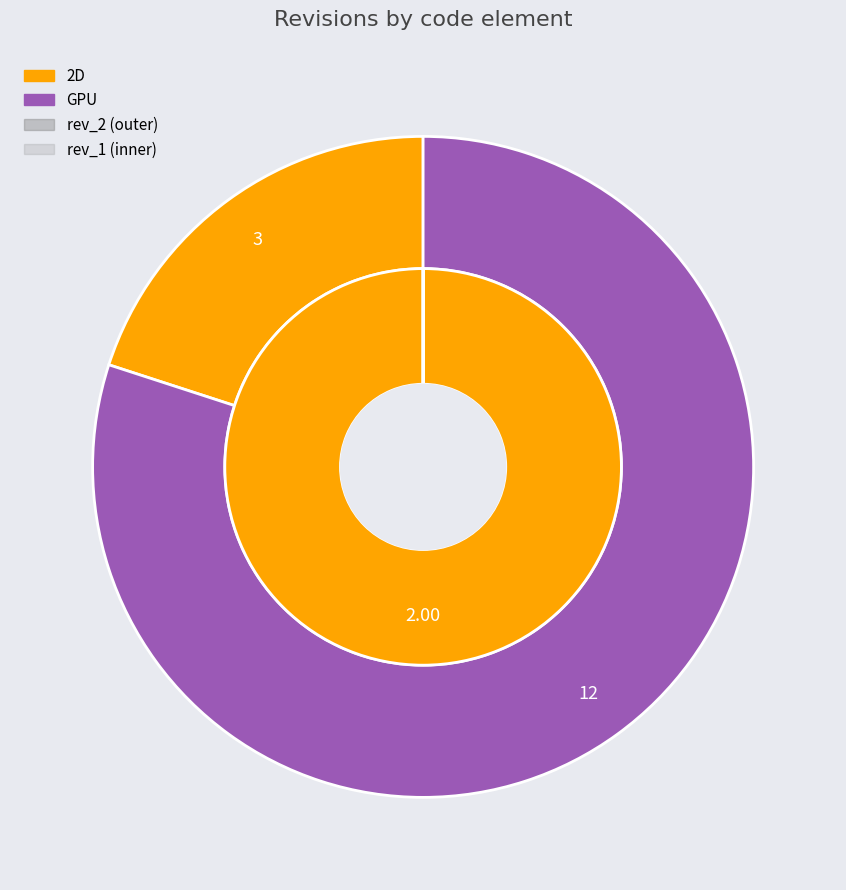

To the nearest percent, what is the difference between the 2D and GPU slice percentages?

60%